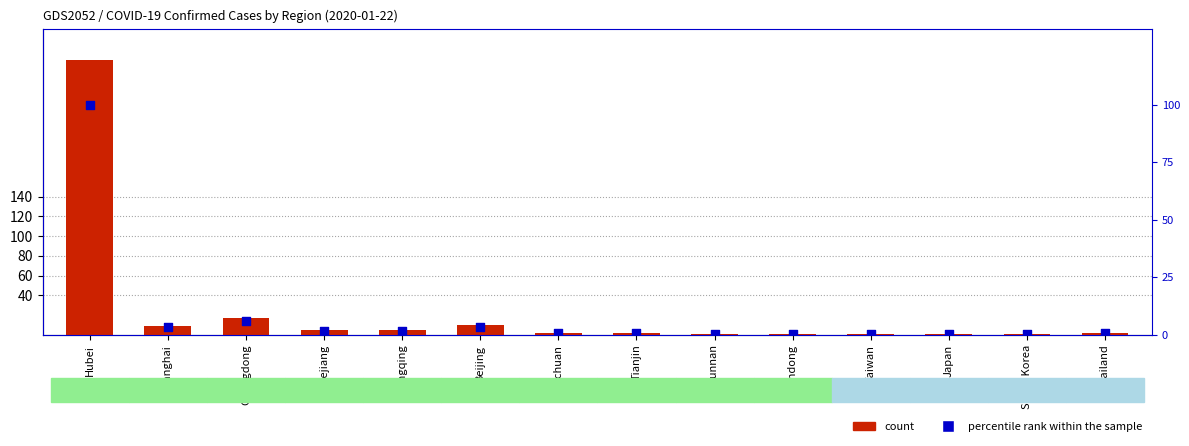

At how many categories does at least one series exceed 270?

1